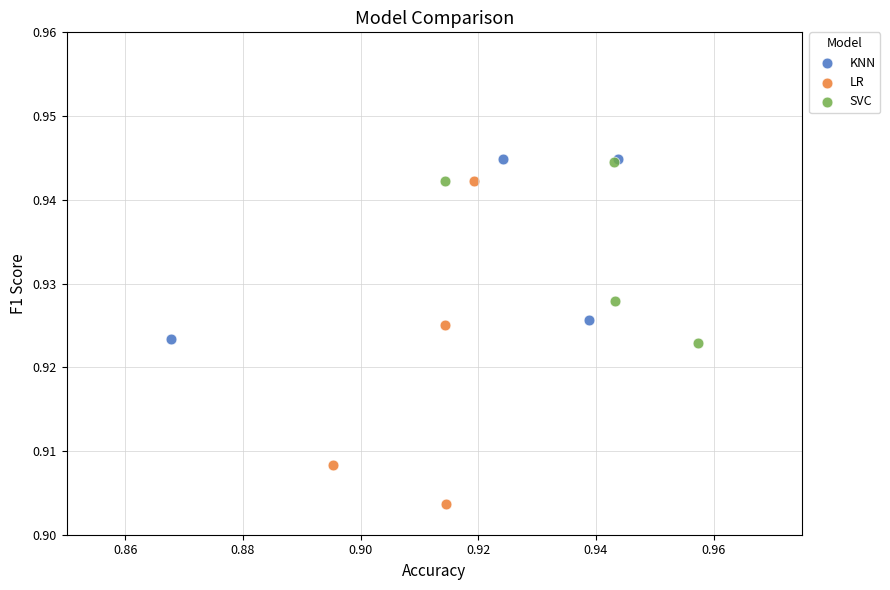

Which series reaches the minimum Y coordinate?

LR